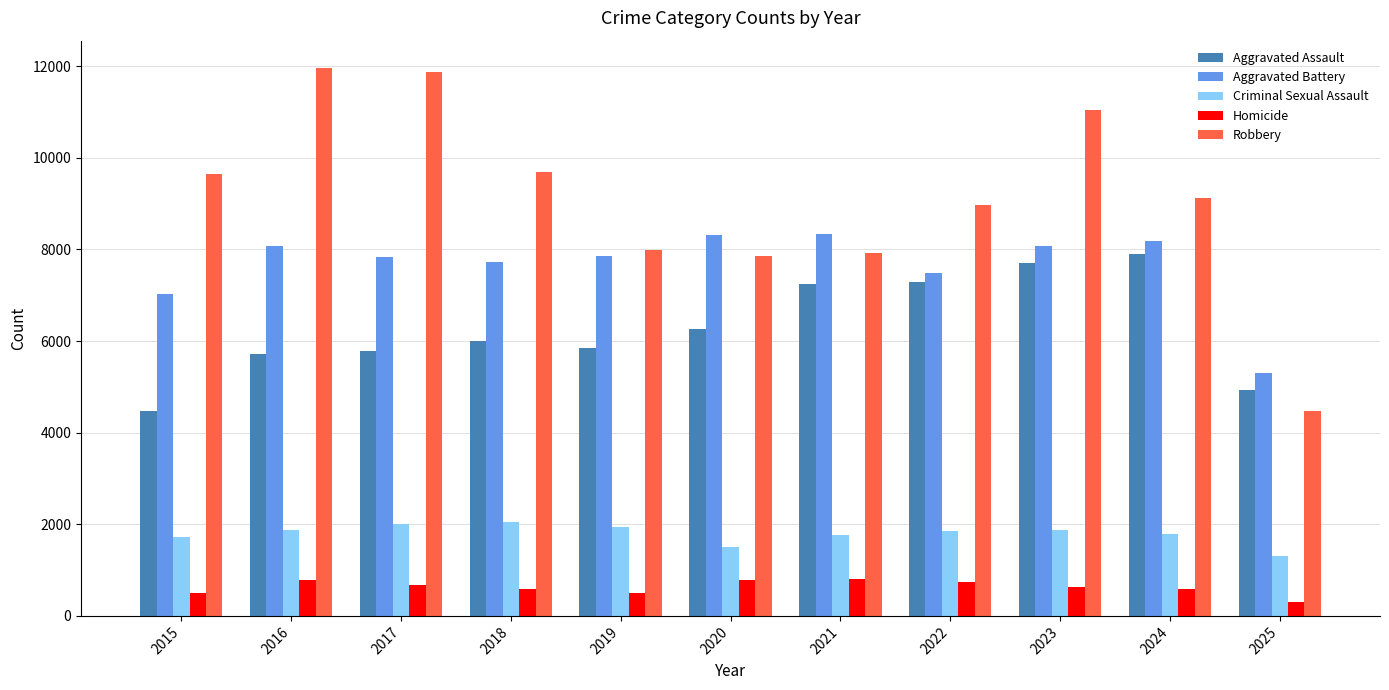

The value of Aggravated Battery at 2018 is 7734. True or false?

True